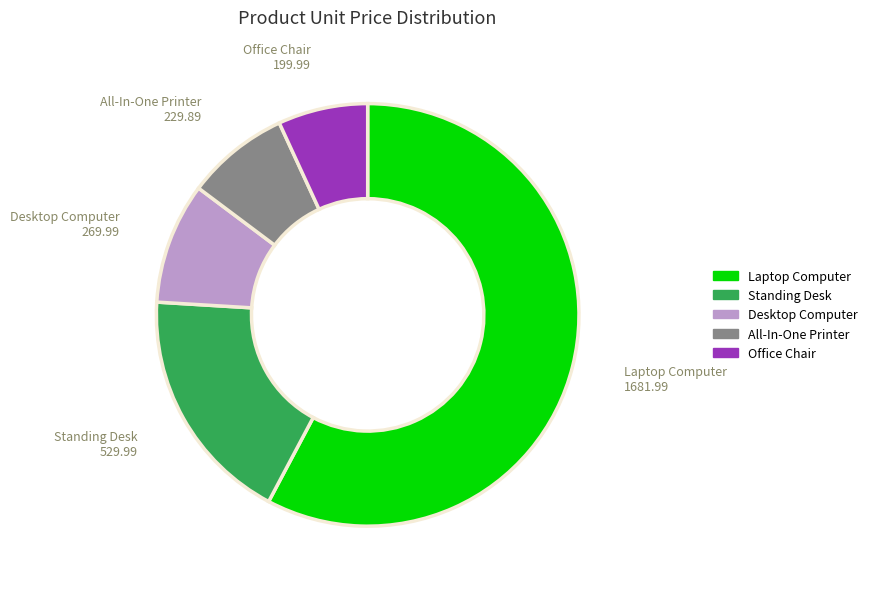

Does any single category account for the majority?

Yes